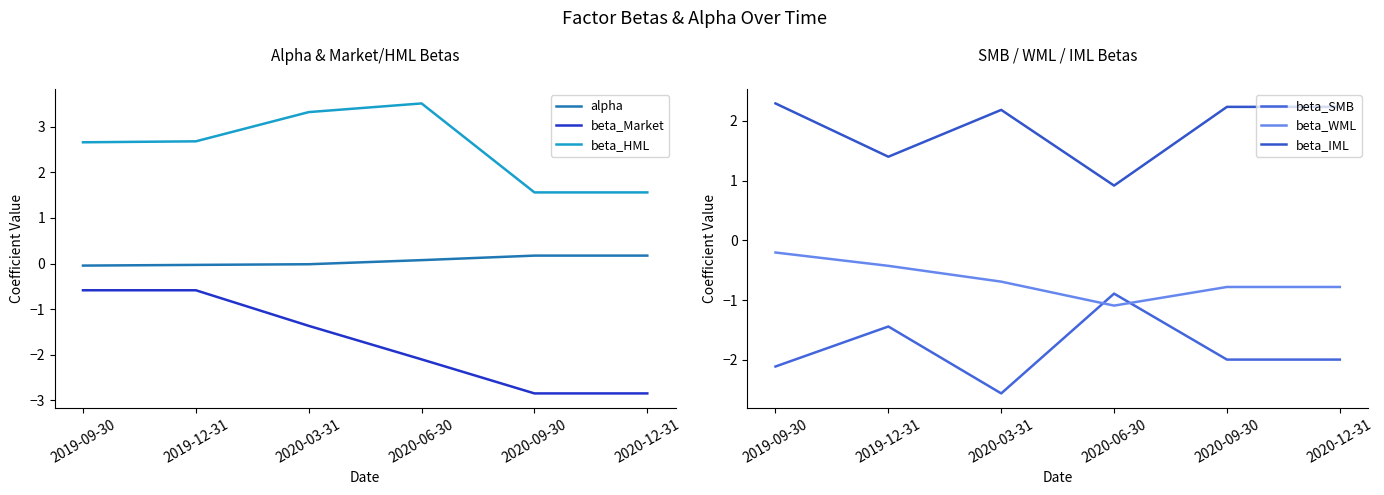

How many beta_HML values are between 1 and 3?

4